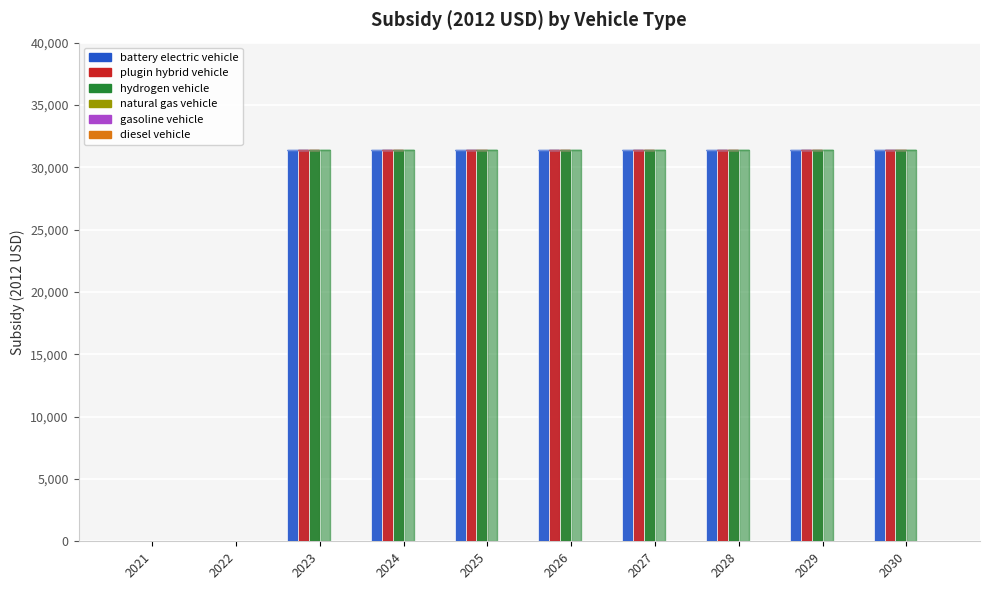

What is the greatest value displayed?

31400